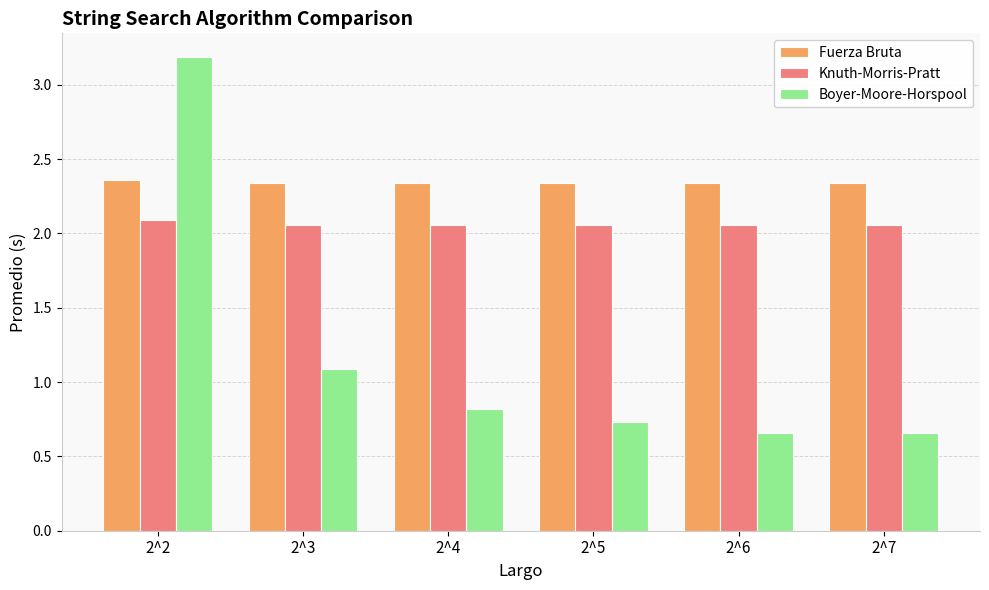

Rank the series by their maximum value, from lowest to highest.

Knuth-Morris-Pratt, Fuerza Bruta, Boyer-Moore-Horspool